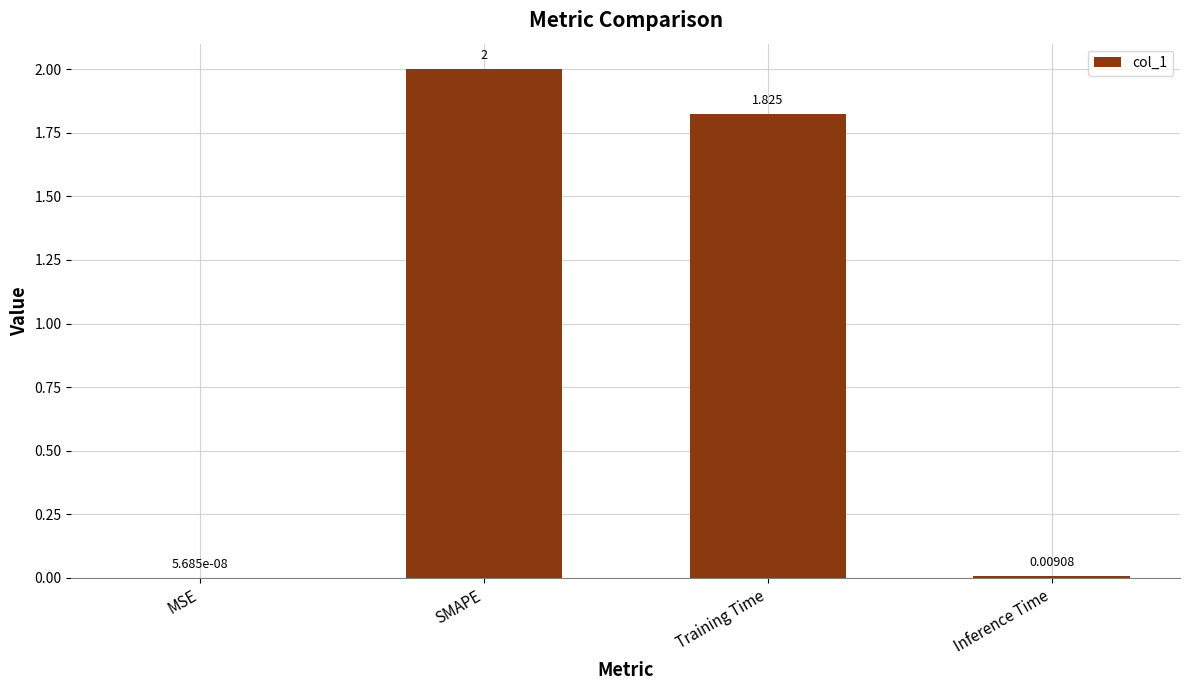

Where is the data nearest to the value 1?

Training Time